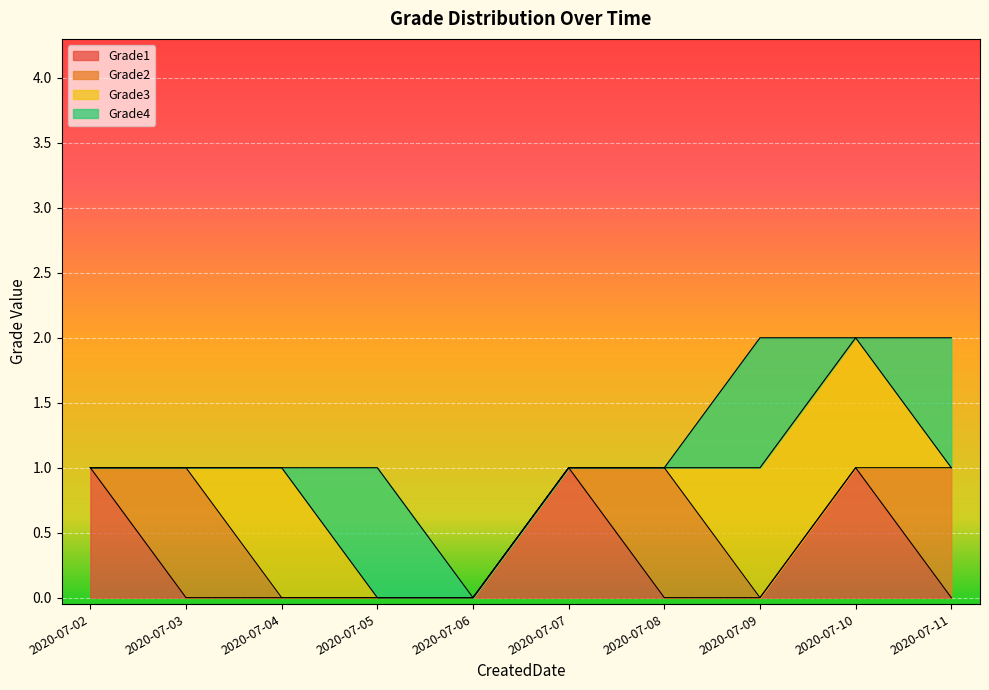

Which series has the widest spread of values?

Grade1